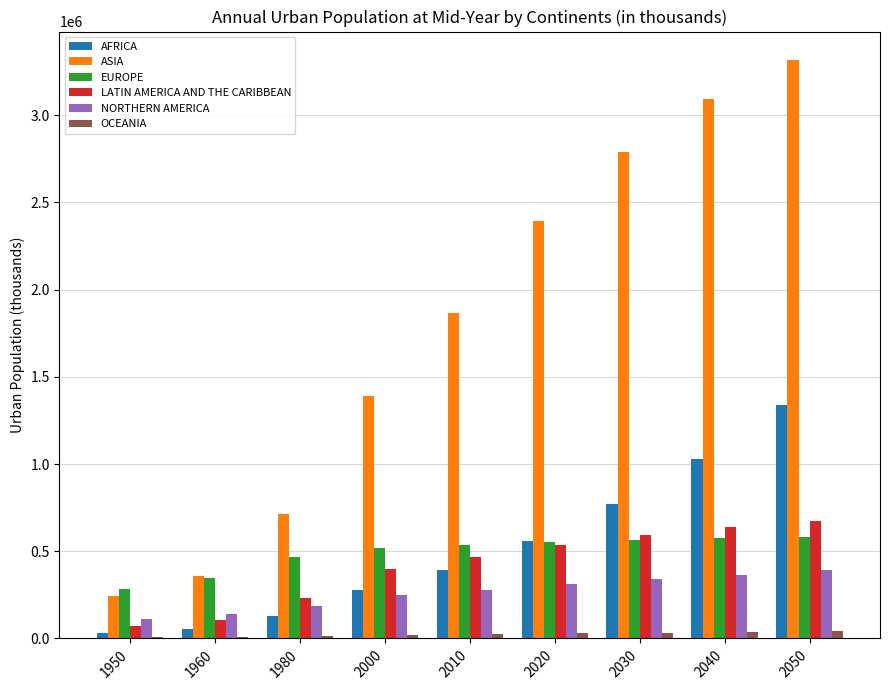

Which series has the largest range (max minus min)?

ASIA